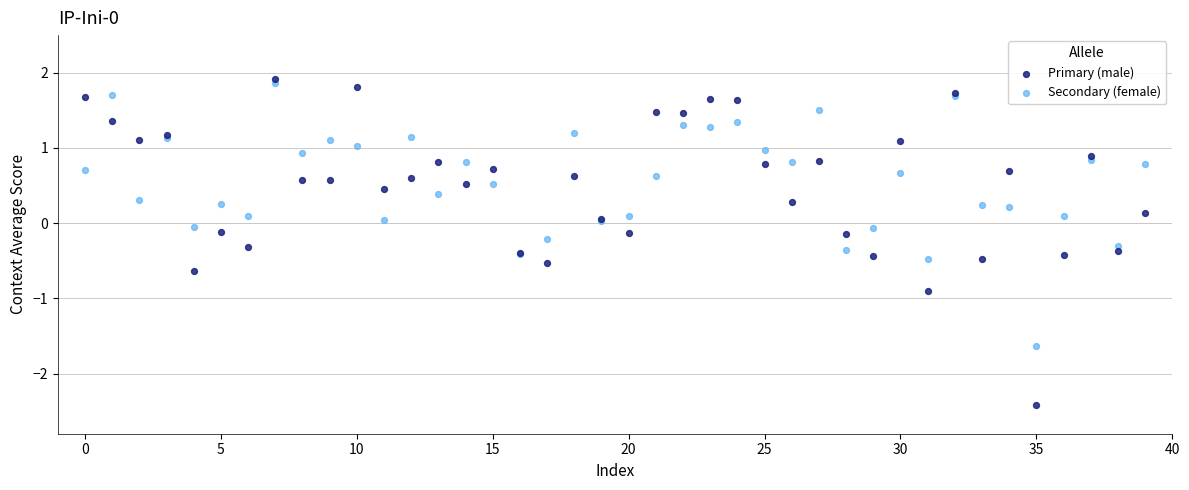

Which series has the largest Y range (max minus min)?

Primary (male)